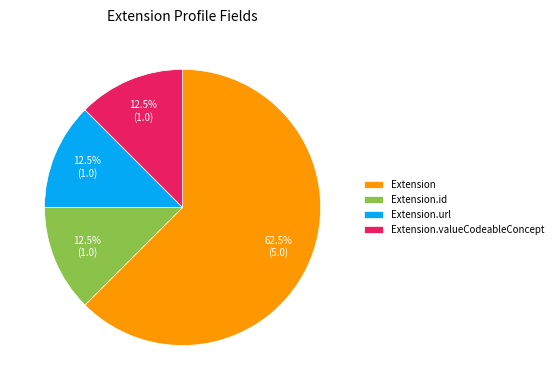

Between Extension and Extension.valueCodeableConcept, which is larger?

Extension